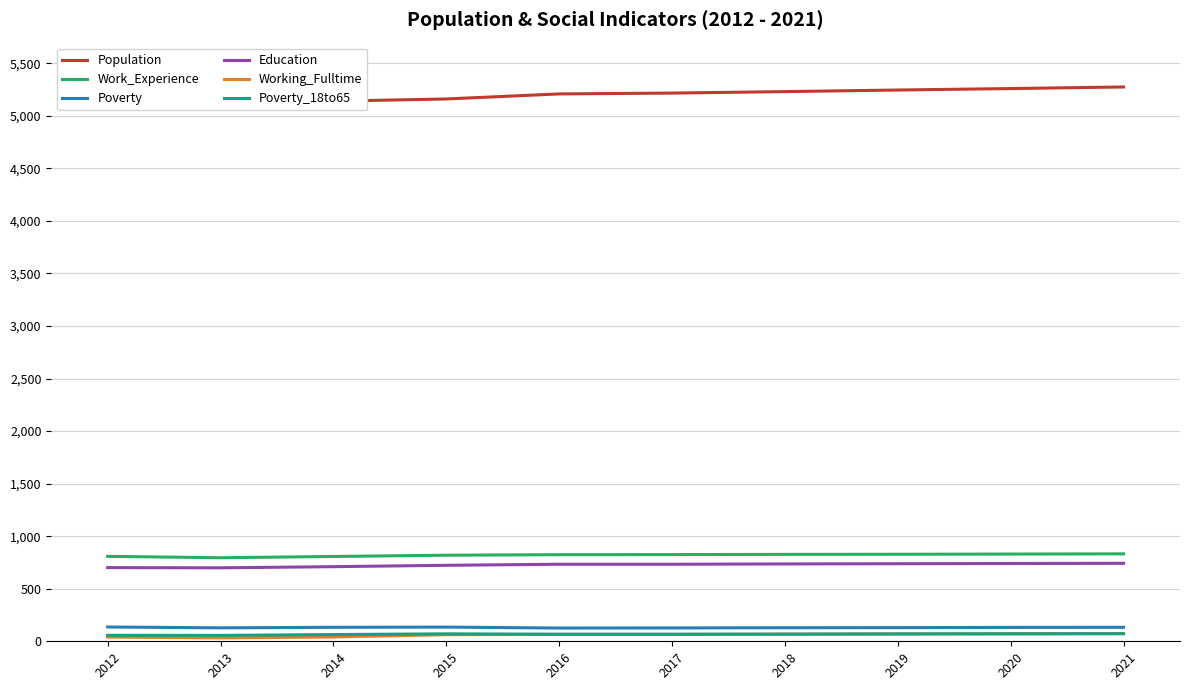

What is the value of the Work_Experience point at the 3rd from the left?

807